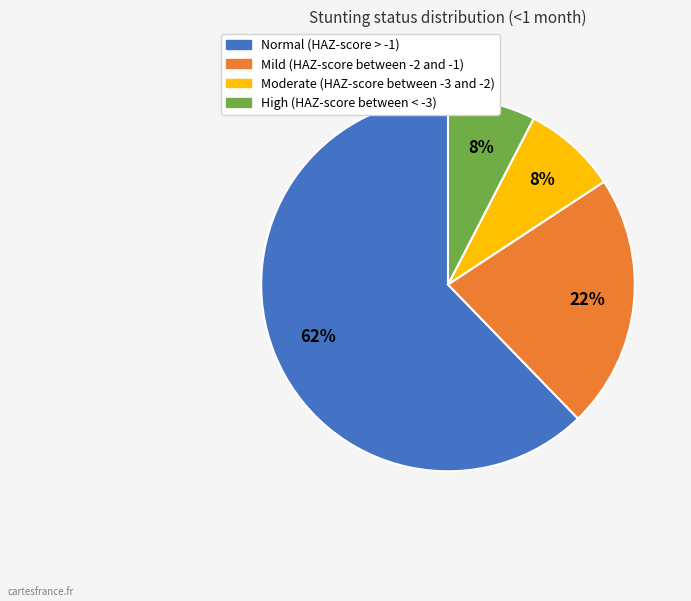

True or false: High (HAZ-score between < -3) accounts for 8% of the total.

True